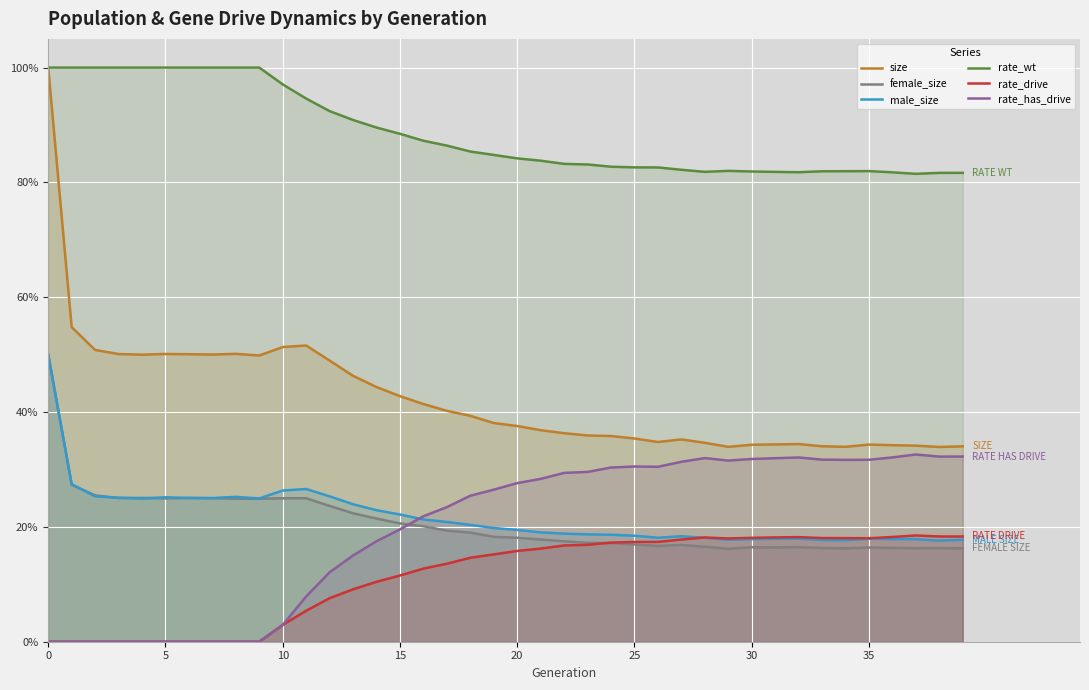

At which label does size reach its minimum?

38